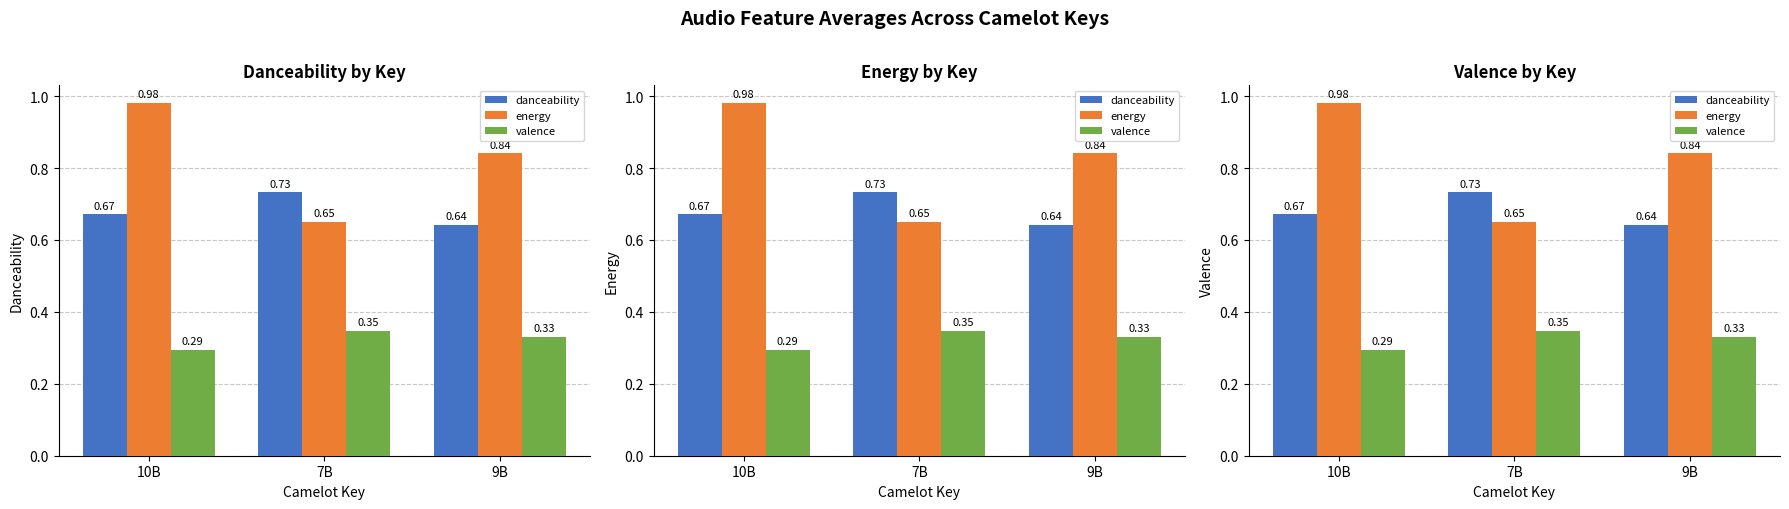

Which series has the largest range (max minus min)?

energy